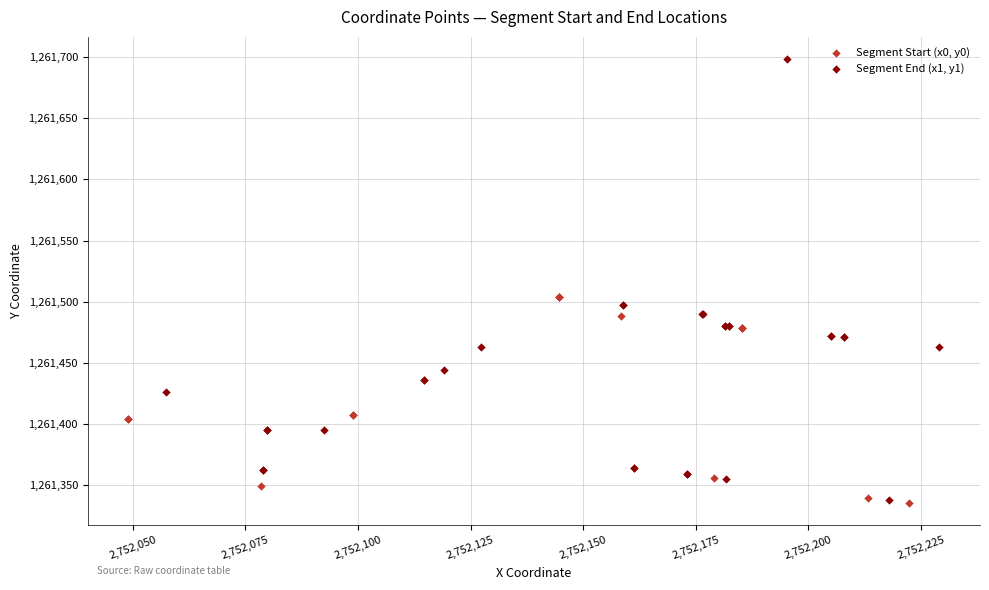

Which series has the widest spread of Y values?

Segment End (x1, y1)